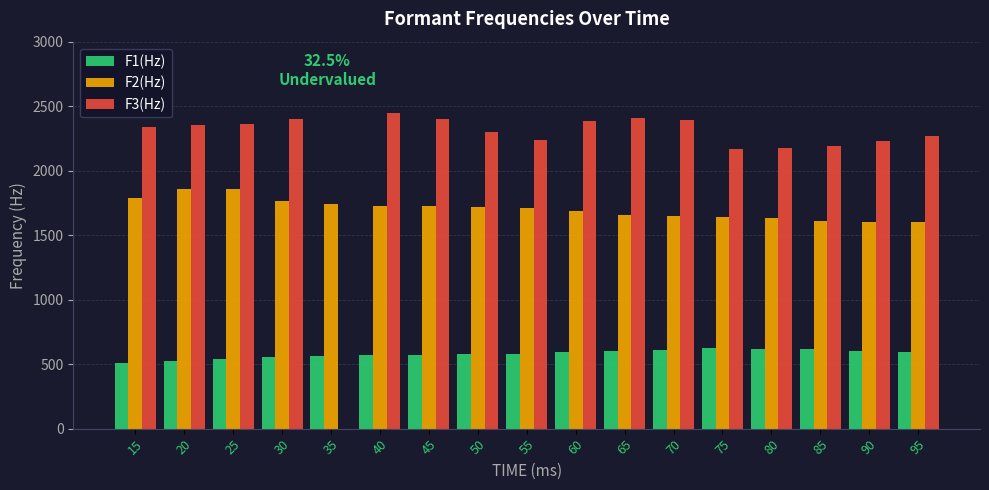

At which category is the sum across all series the highest?

25